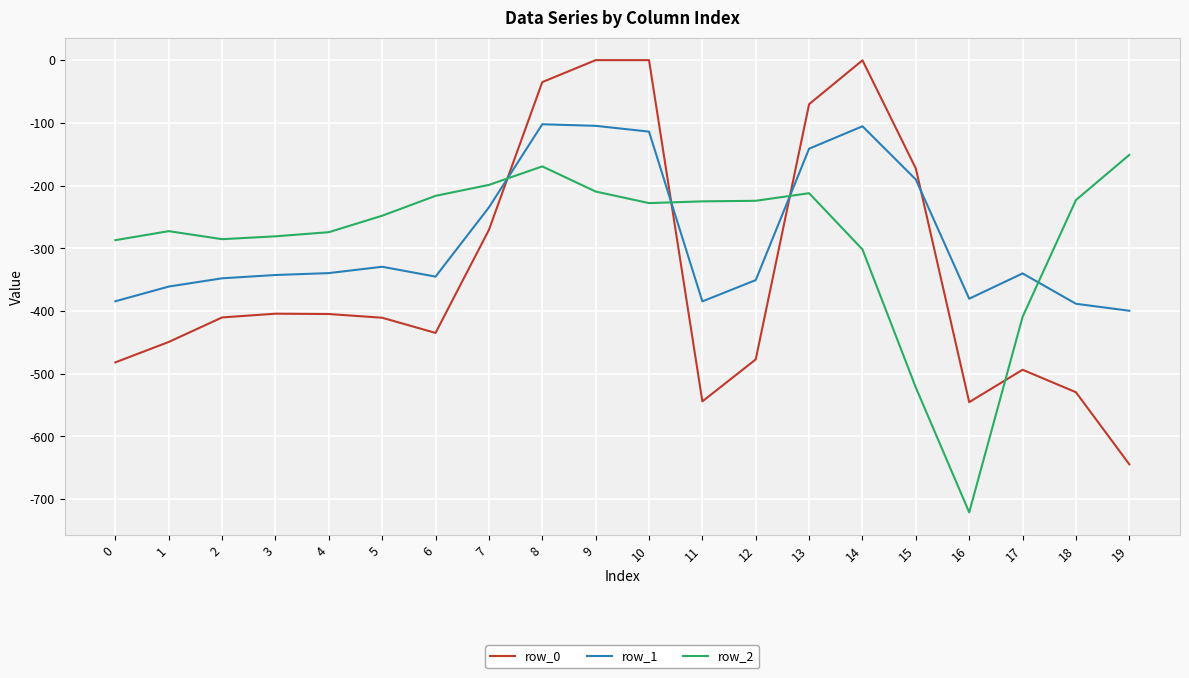

The value of row_2 at 8 is -78.3. True or false?

False